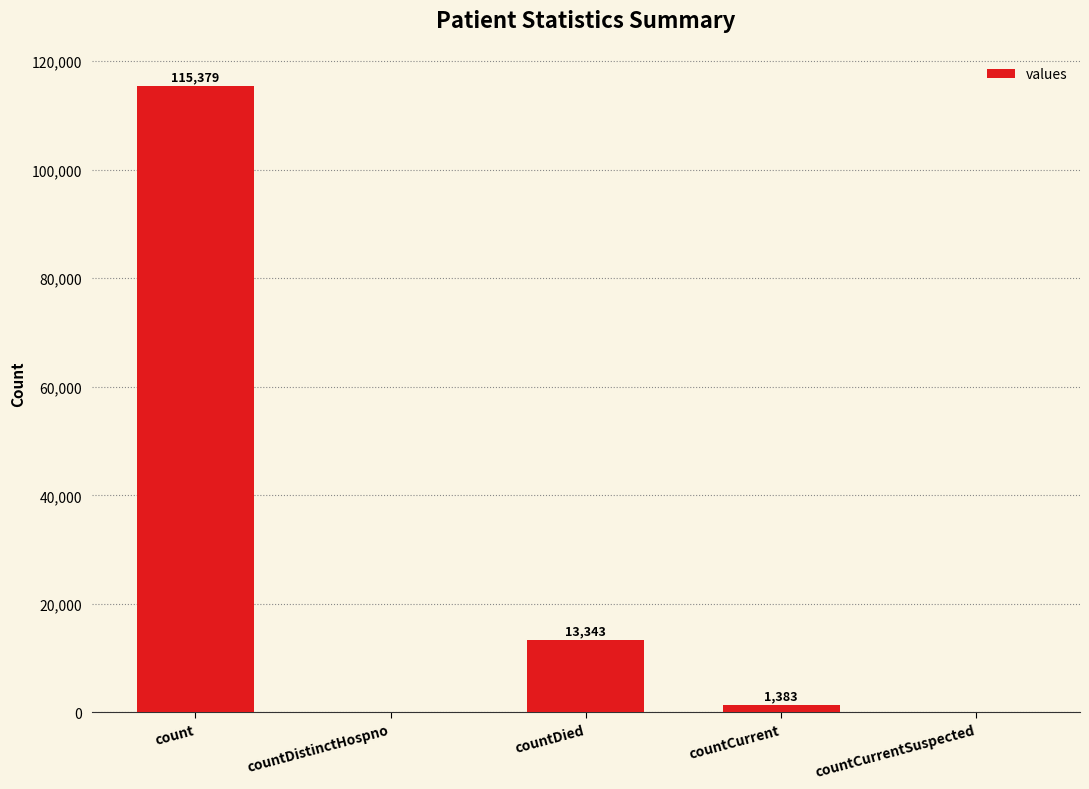

Is it true that the value at countCurrentSuspected is 40115?

False